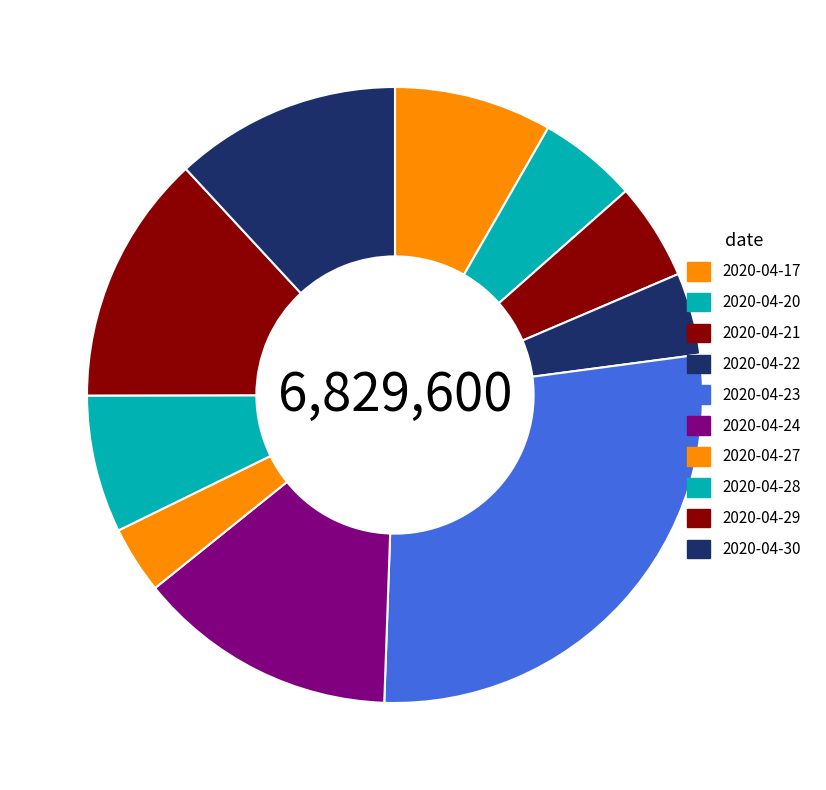

How many slices are in this pie chart?

10